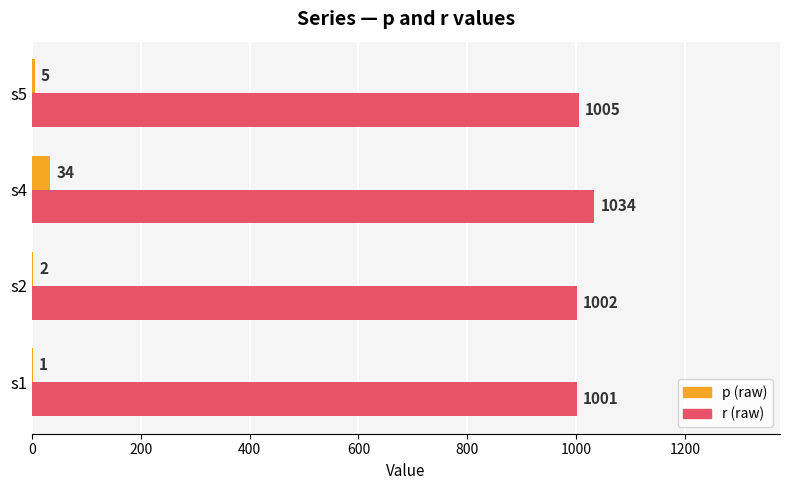

What is the total value across all series at s5?

1010